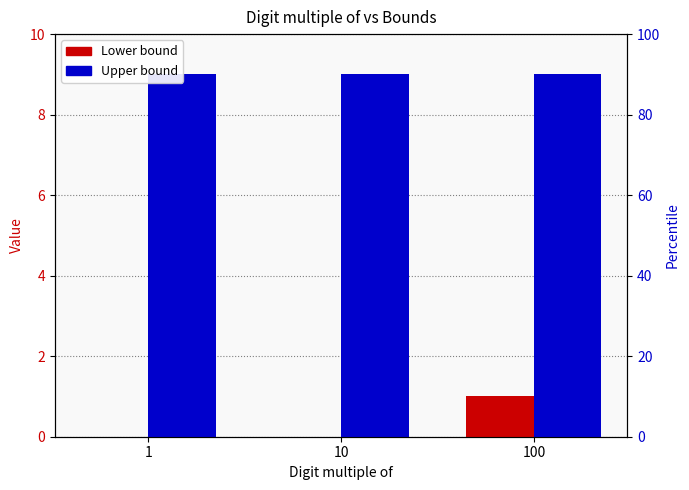

How many data points does each series have?

3